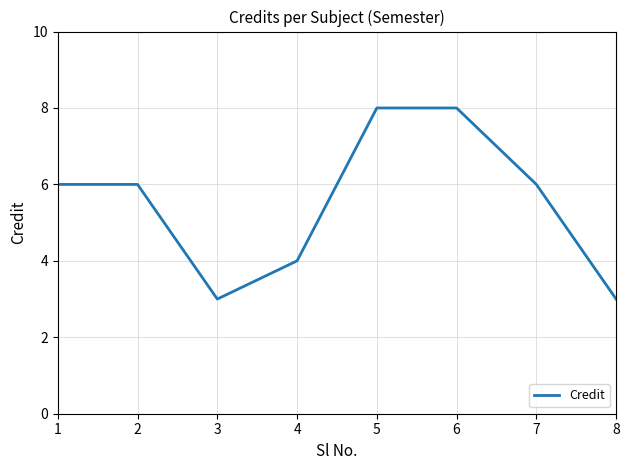

Does the chart display data point markers on the line(s)?

No